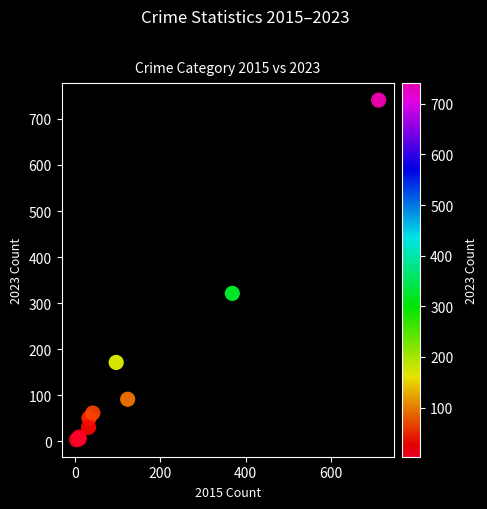

What Y value in the scatter plot is closest to 372?

321